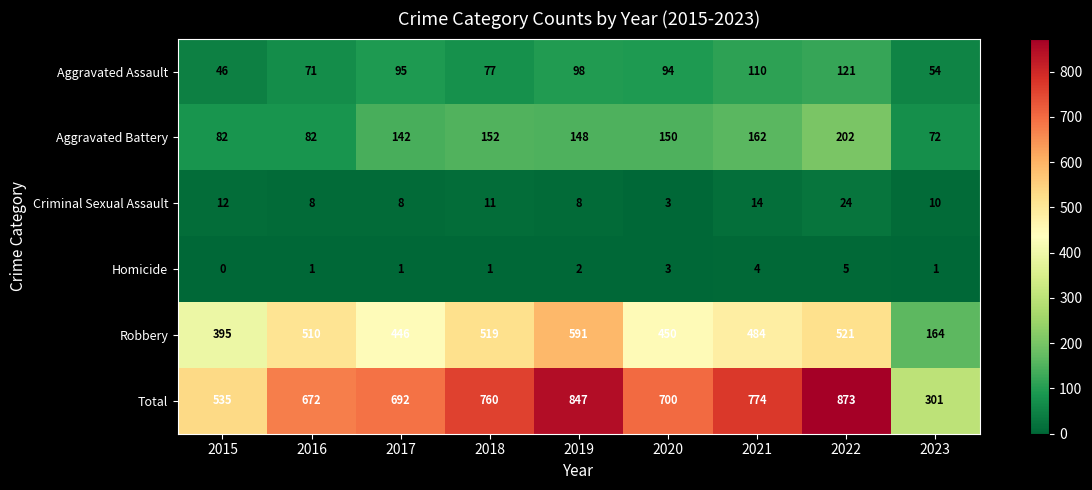

The value of Aggravated Battery at 2017 is 223. True or false?

False